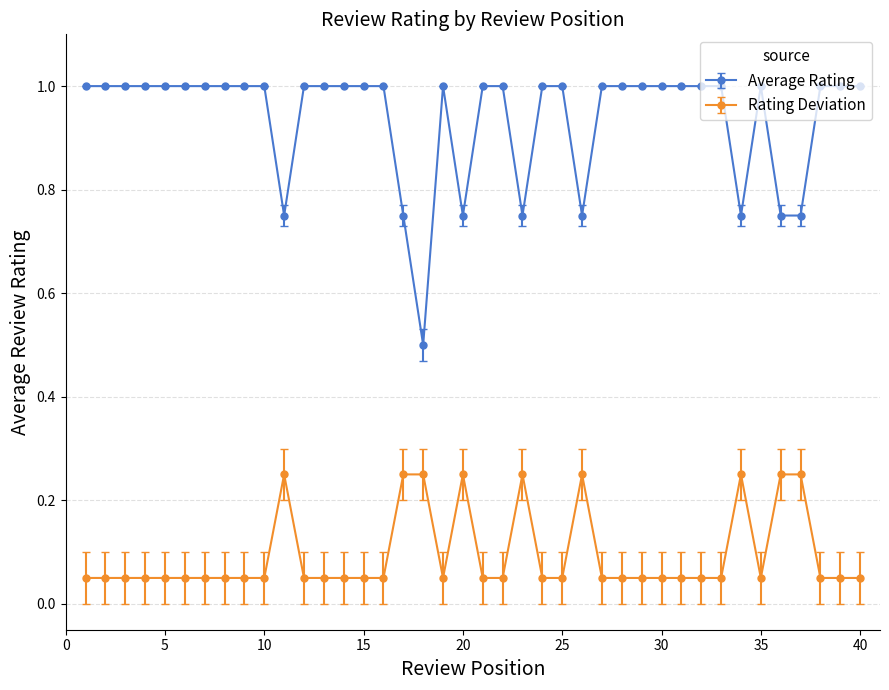

Which series has the largest range (max minus min)?

Average Rating